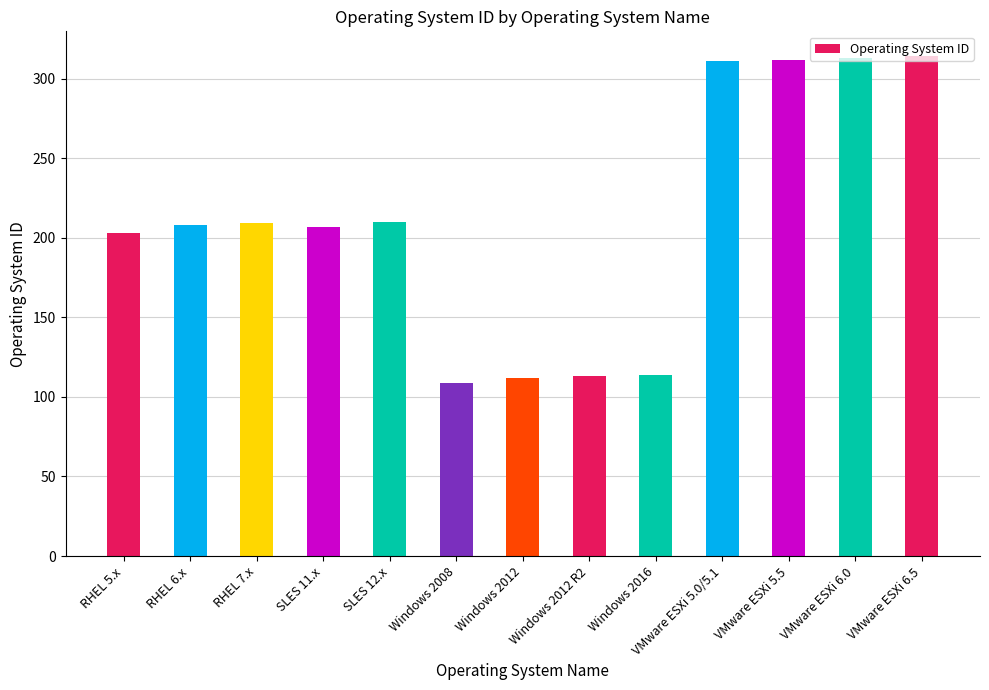

How many data points does each series have?

13